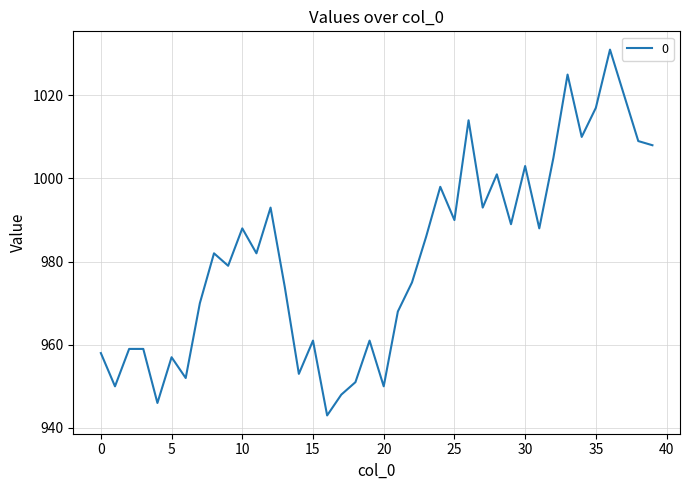

What is the smallest value displayed?

943